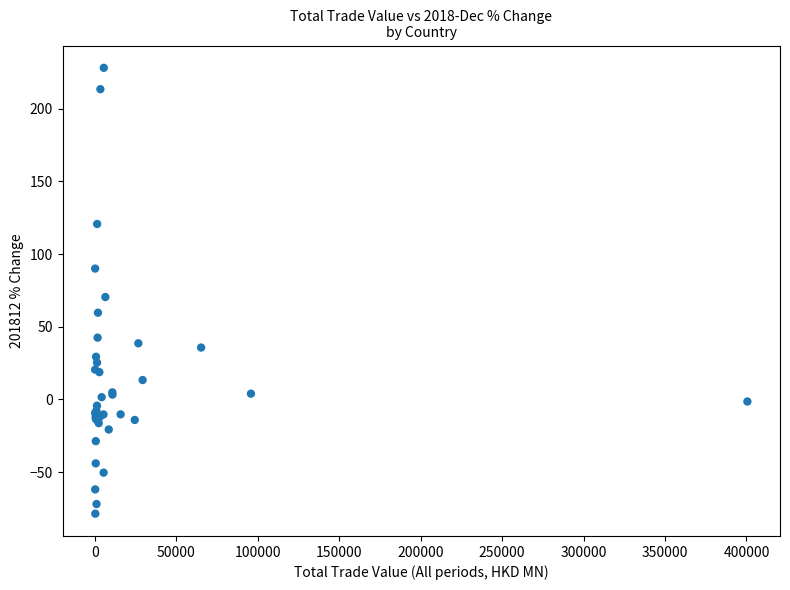

What Y value in the scatter plot is closest to 74?

70.5